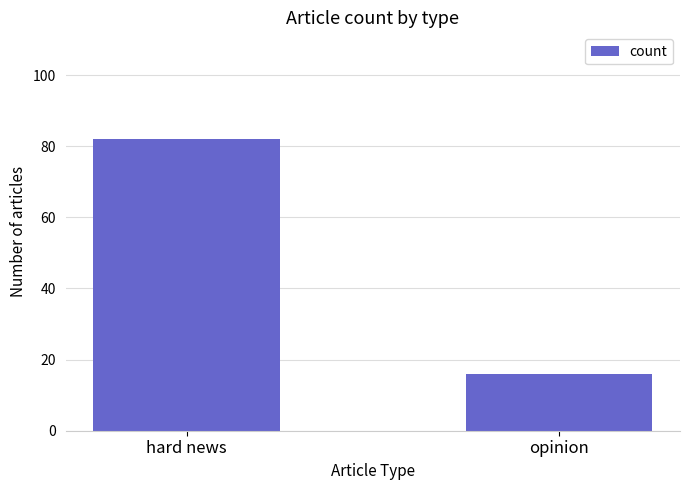

What is the value of the 2nd bar from the left?

16